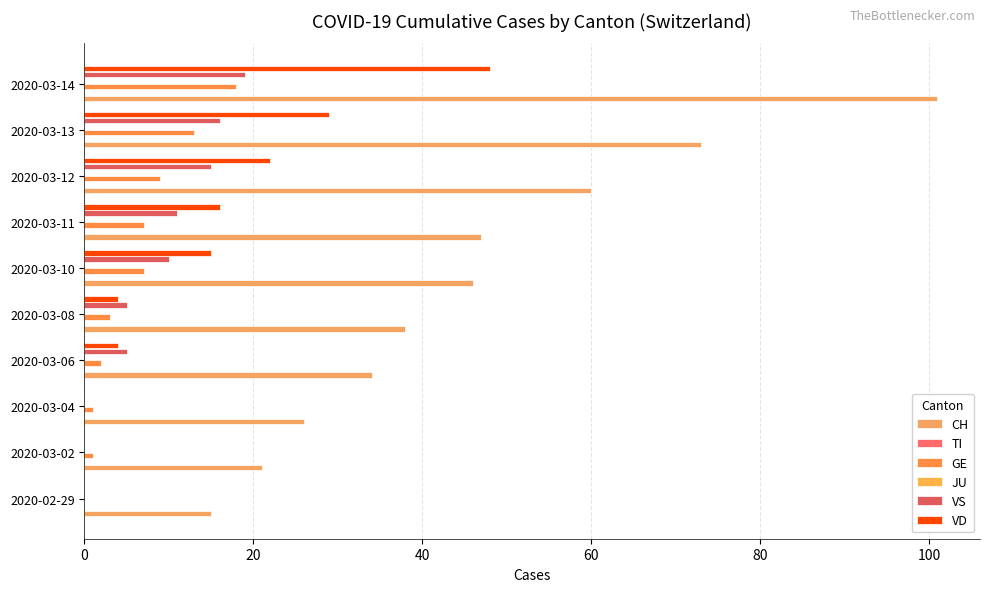

The value of GE at 2020-03-14 is 18.0. True or false?

True